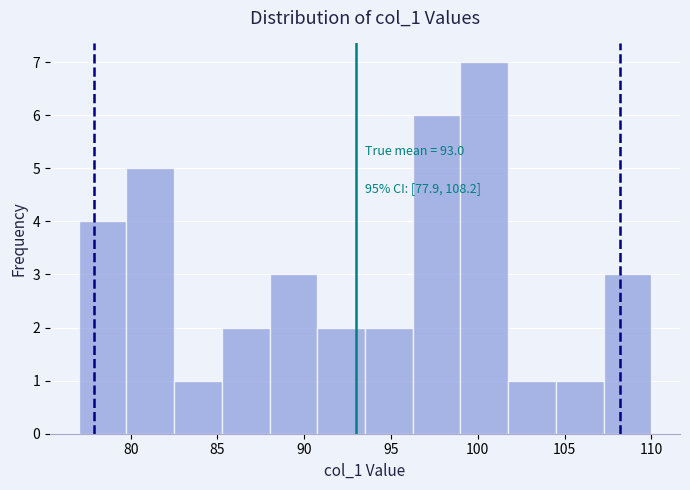

Which range on the x-axis has the tallest bar?

99.00 to 101.75